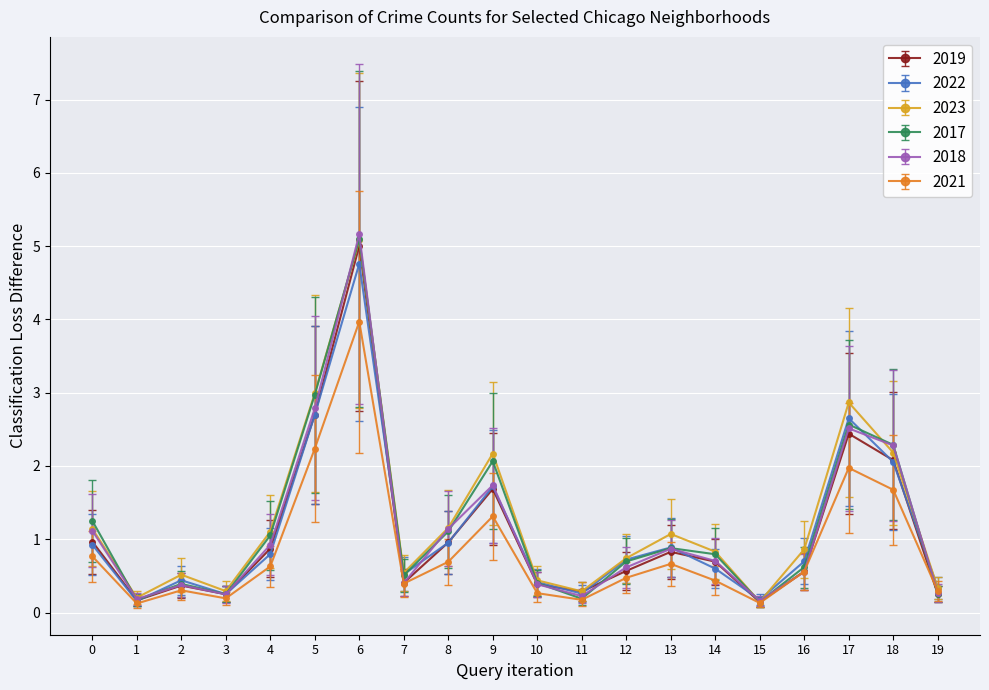

What are all the series names shown in the legend?

2019, 2022, 2023, 2017, 2018, 2021